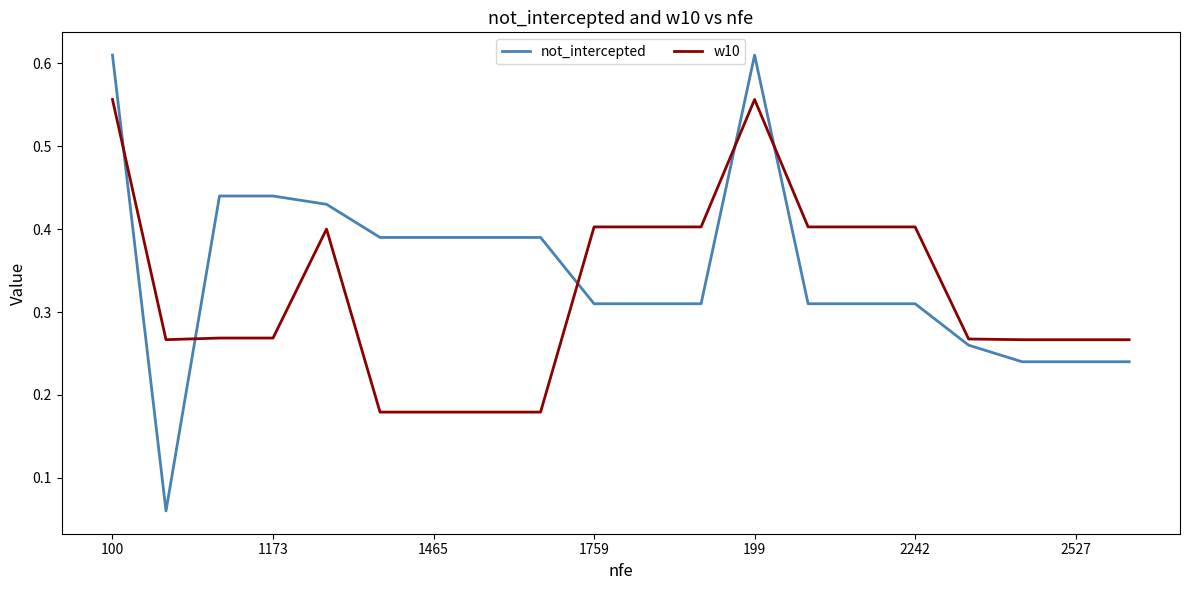

What are all the series names shown in the legend?

not_intercepted, w10